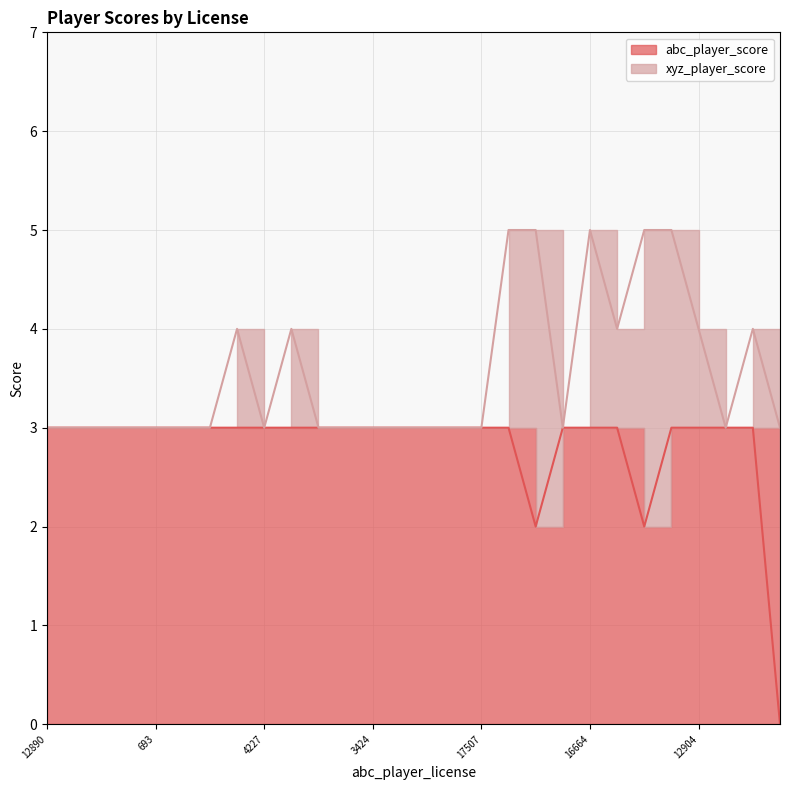

Is it true that the value at 16664 is 4?

False